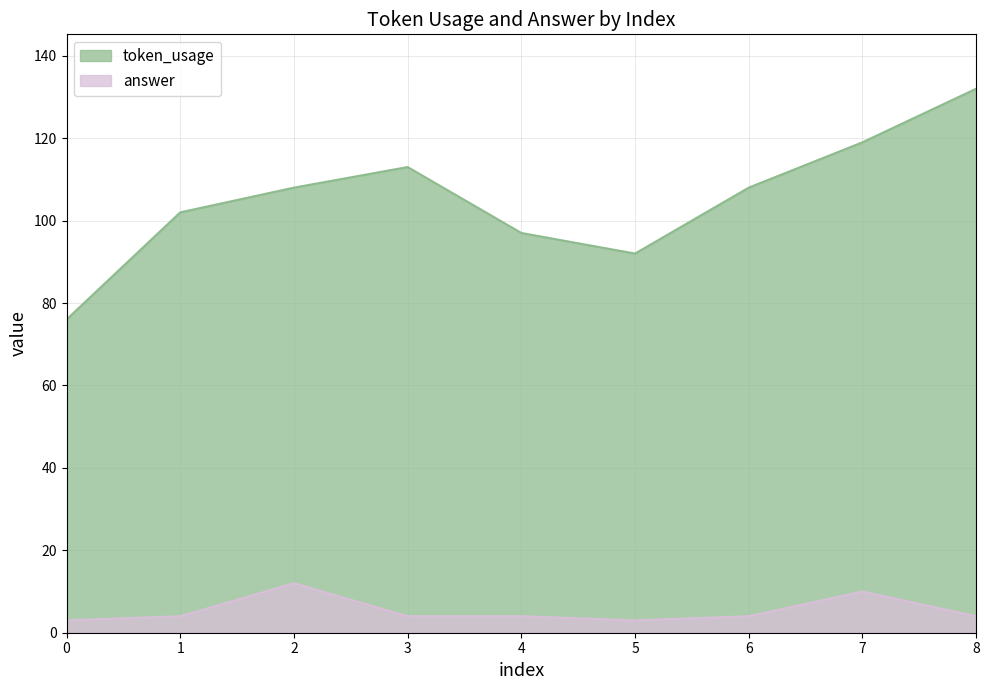

What is the sum of the answer values at 5 and 0?

6